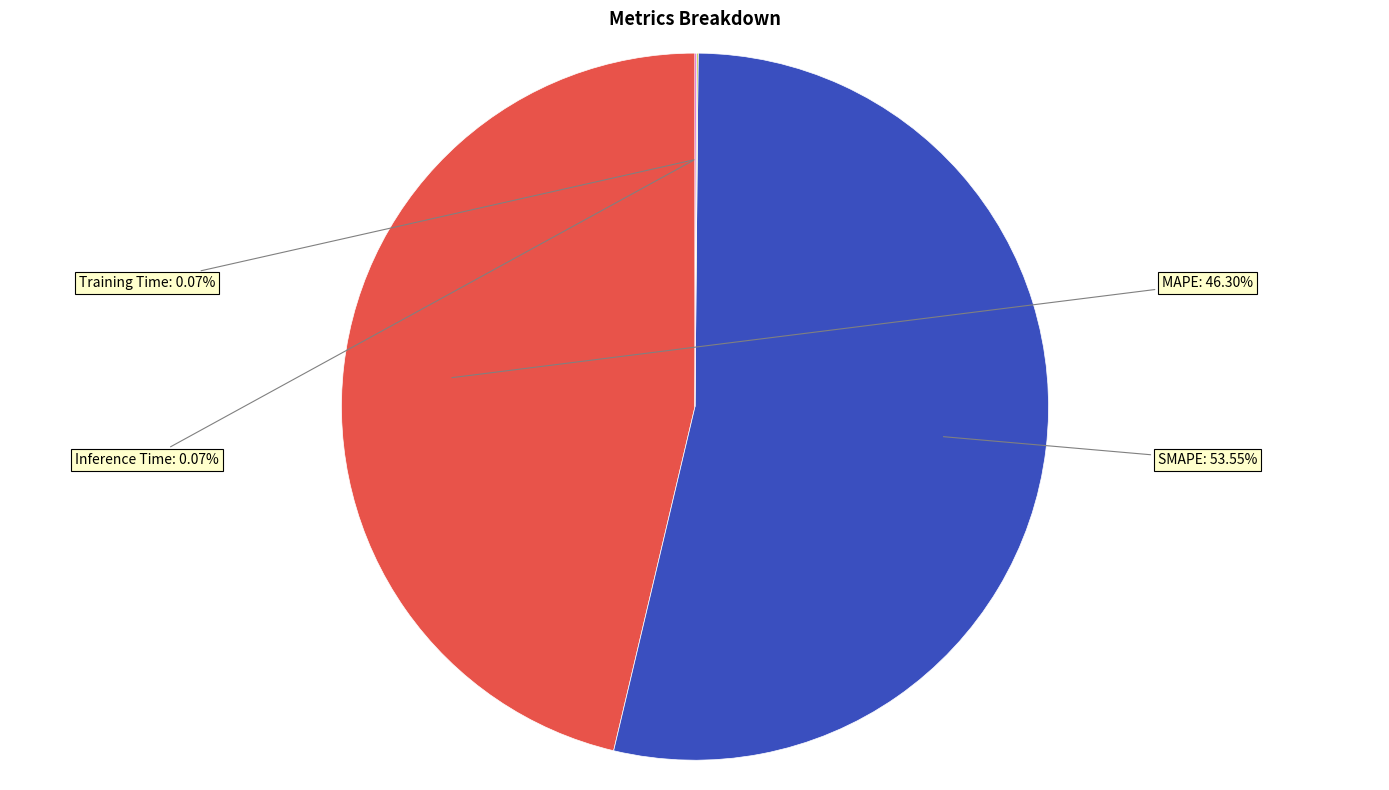

To the nearest percent, what portion does MAPE represent?

46%